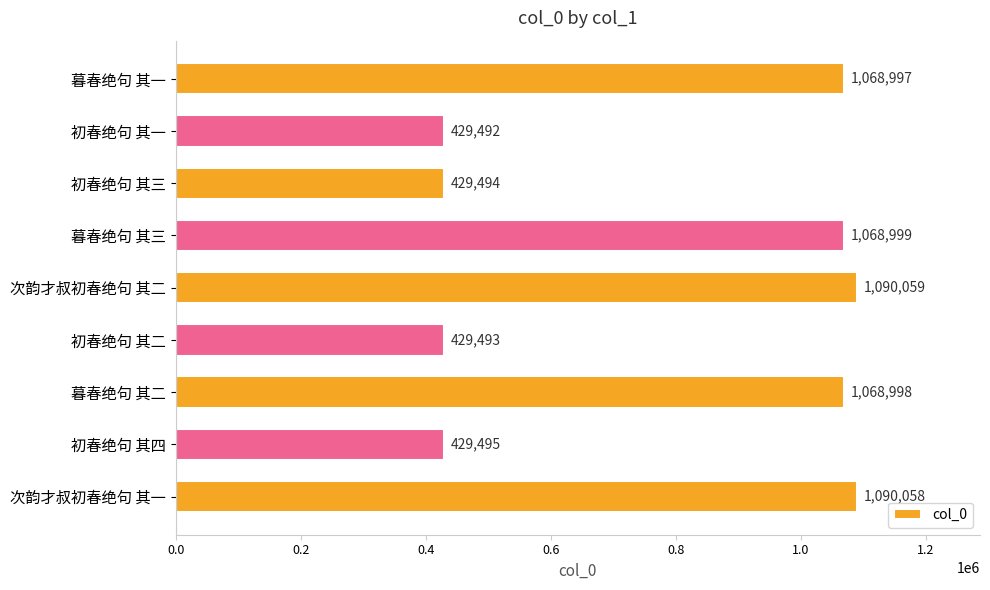

What is the ratio of the value at 暮春绝句 其一 to the value at 初春绝句 其二?

2.5